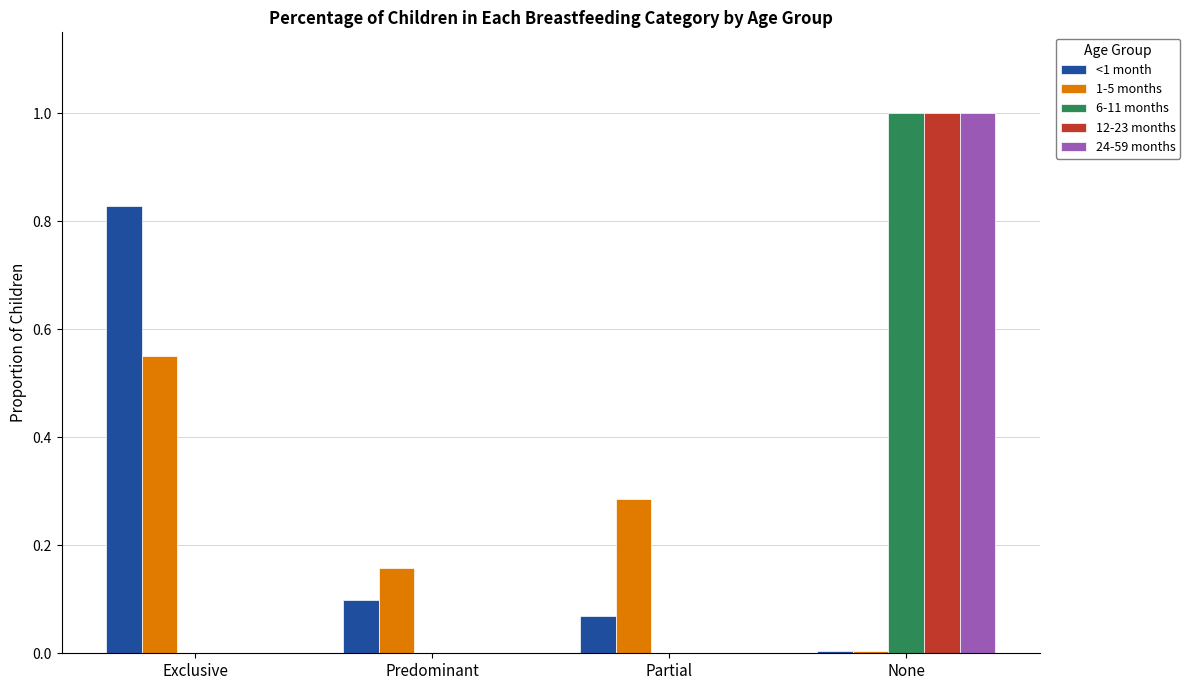

Which category has the highest value across all series?

None